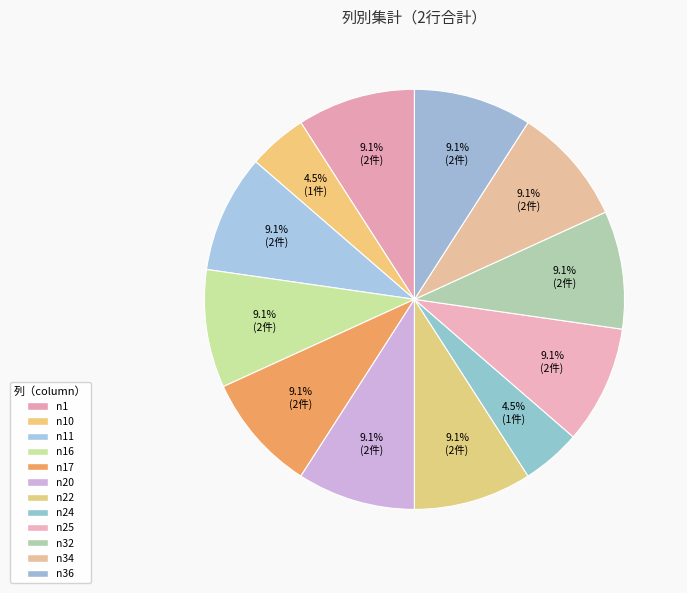

Is there any slice that represents more than half of the pie?

No